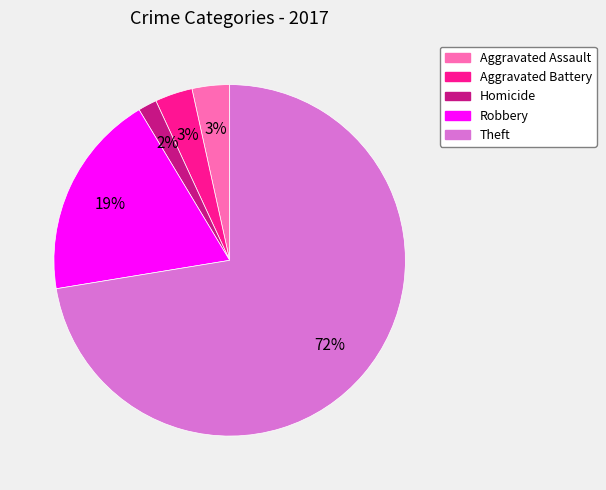

To the nearest percent, what portion does Robbery represent?

19%